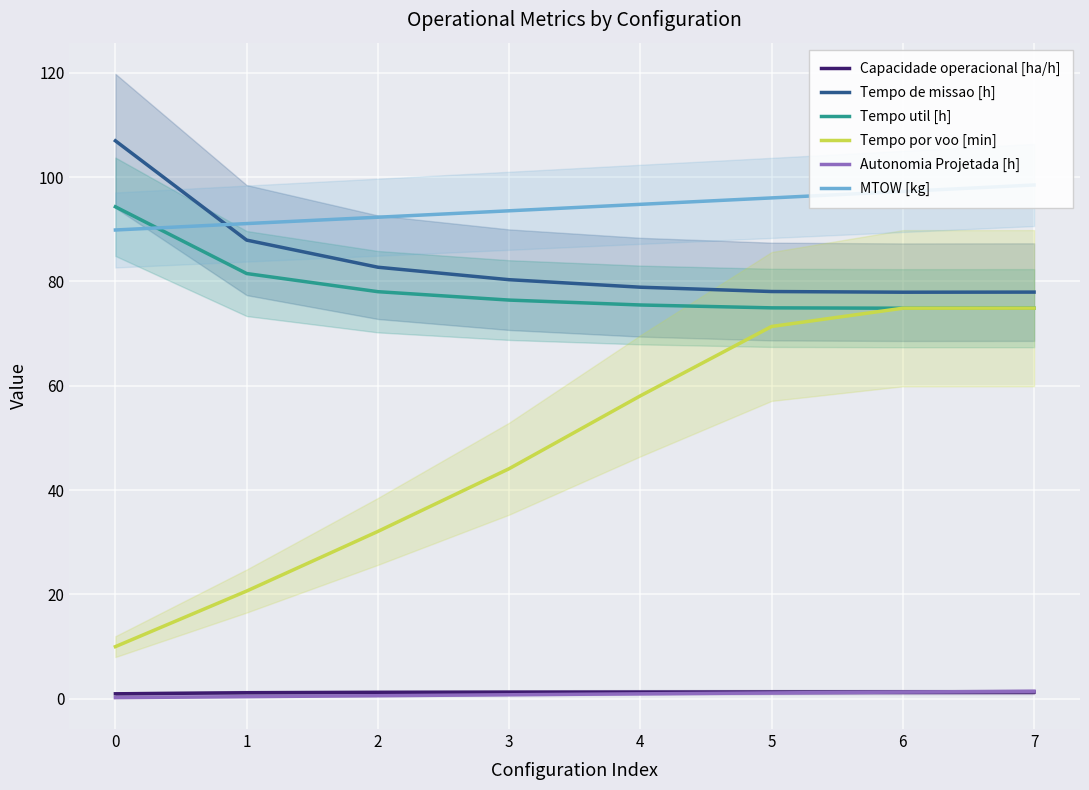

How many values in the Tempo util [h] series are below 76?

4